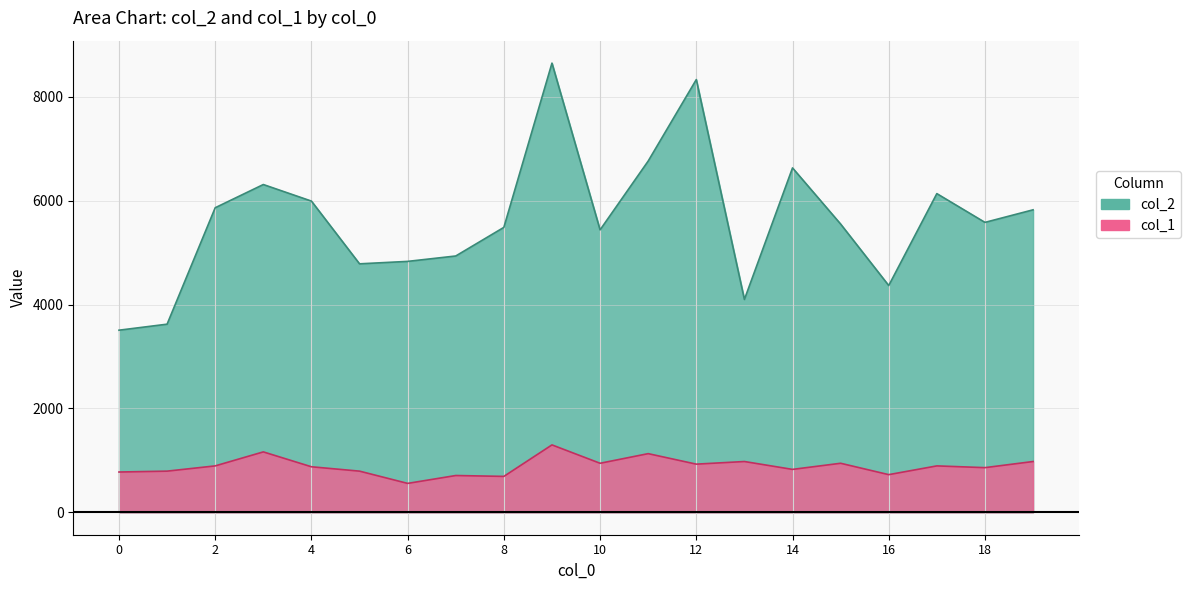

How many lines are shown in the chart?

2